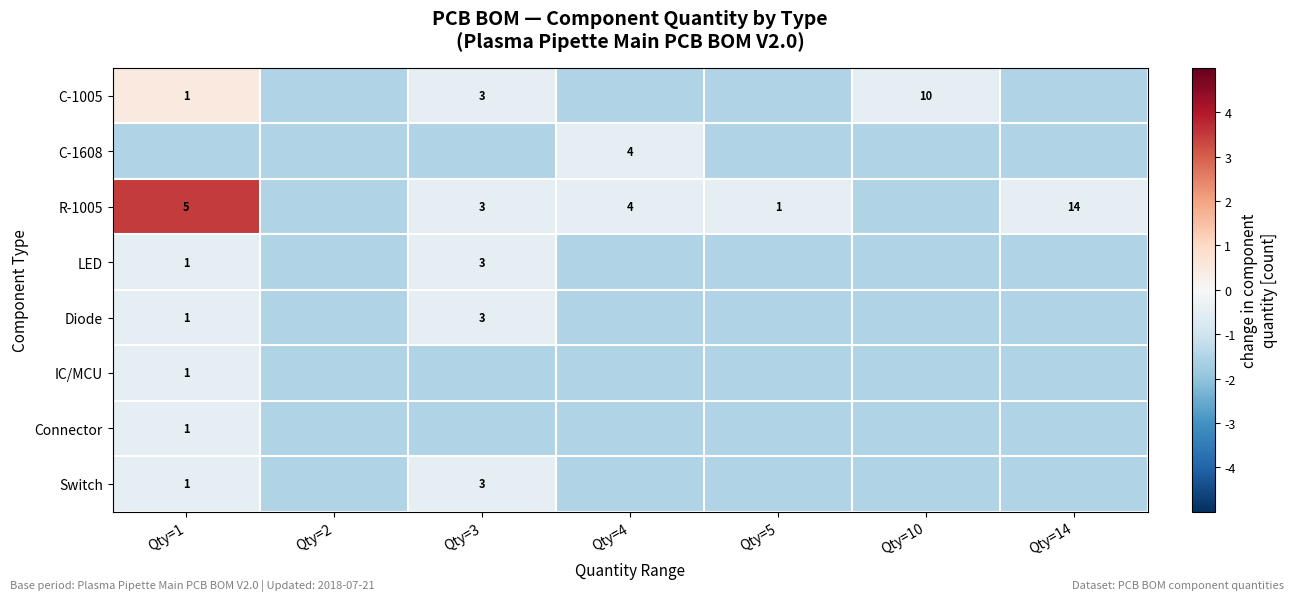

Is it true that C-1005 equals 1.0 at Qty=1?

True